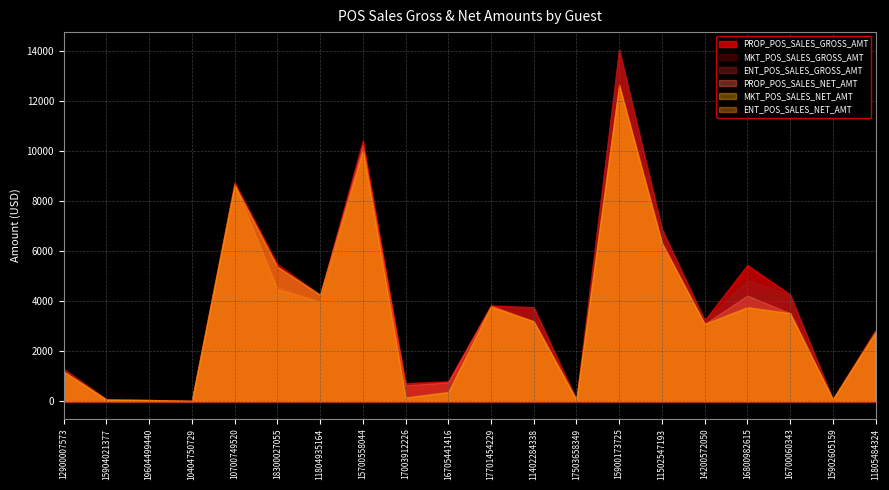

The ENT_POS_SALES_GROSS_AMT series shows 128.1 at 15902605159. True or false?

False